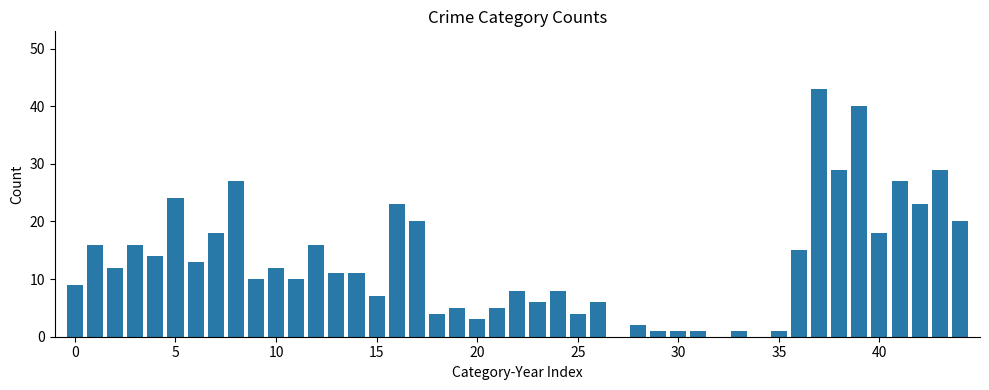

What is the sum of all values?

569